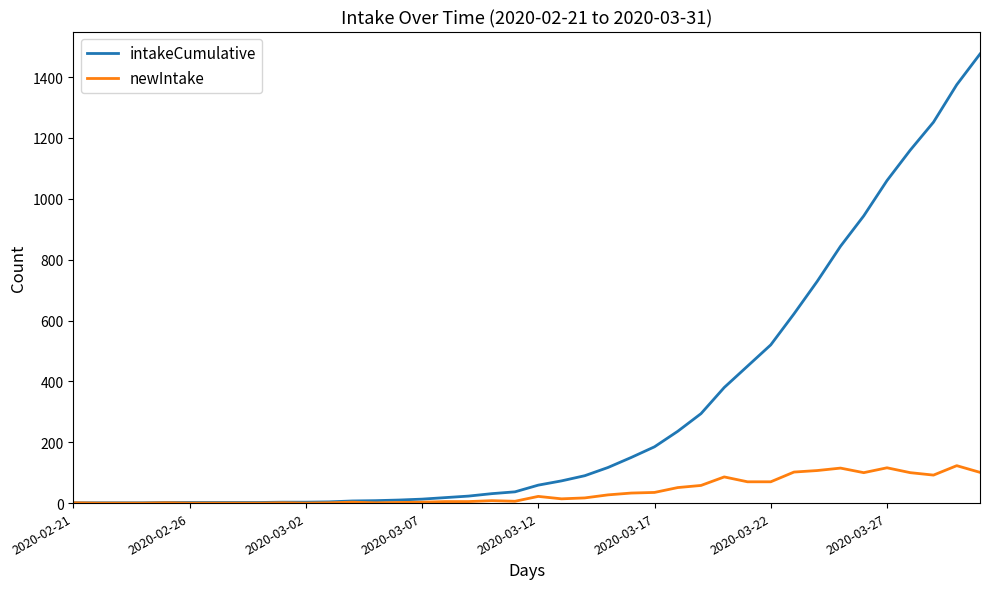

How many lines are shown in the chart?

2